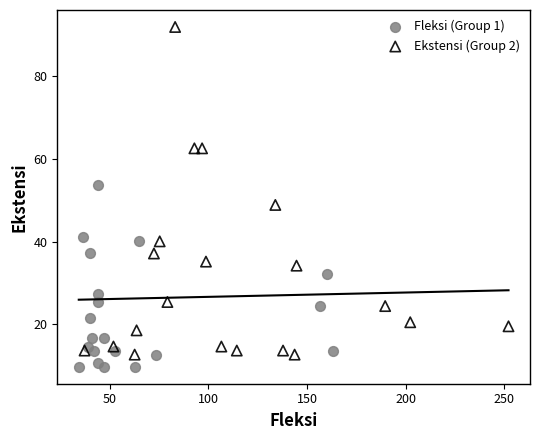

Which series has the largest Y range (max minus min)?

Ekstensi (Group 2)